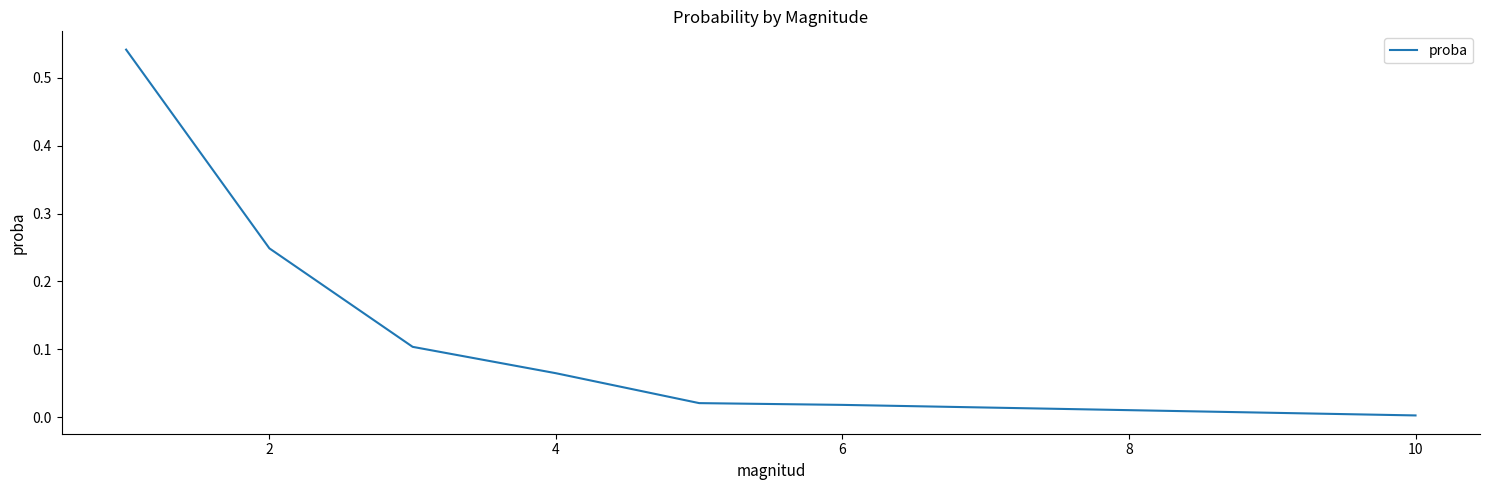

True or false: there are more than 2 points higher than both neighbors.

False